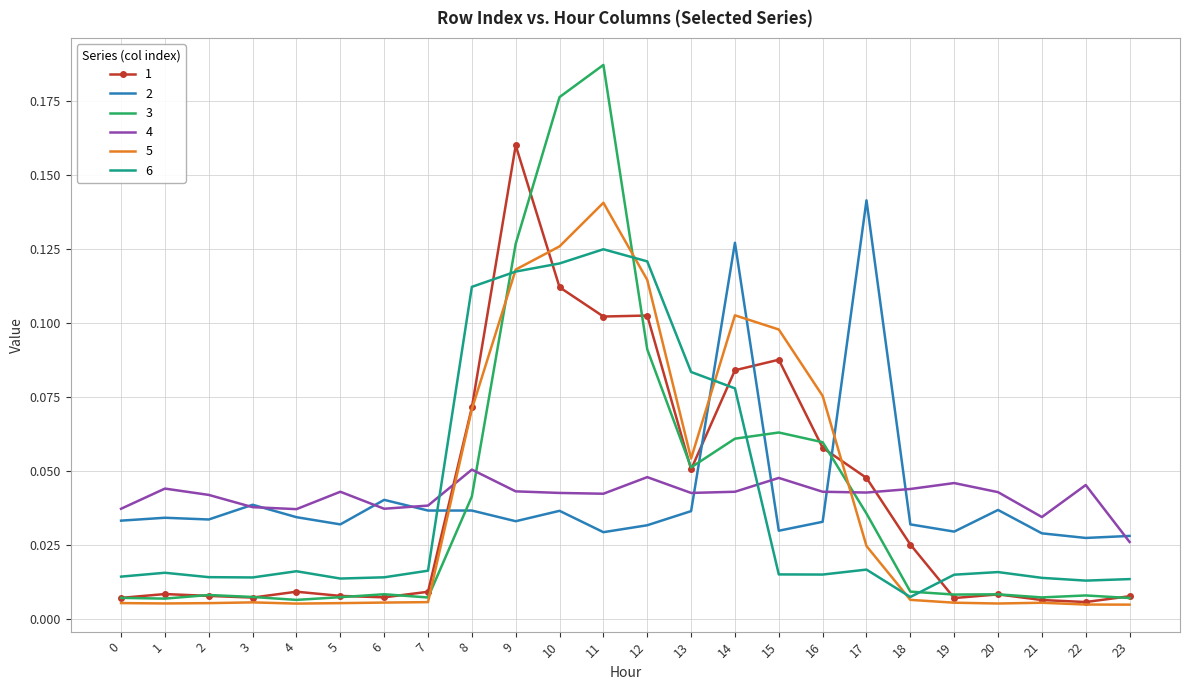

The 4 series shows 0.1 at 3. True or false?

False